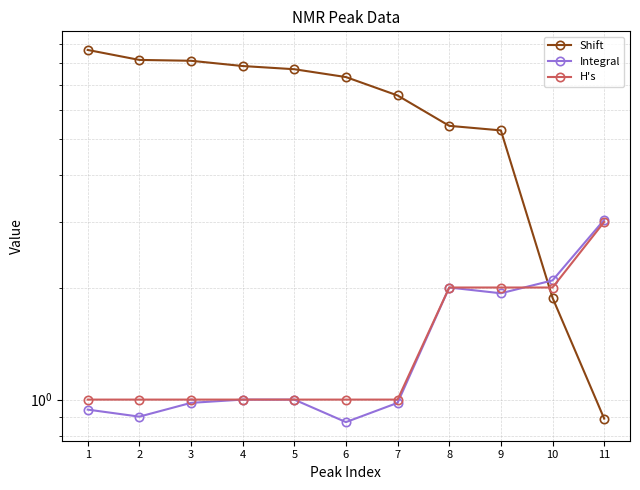

Reading right to left, extract all data points from this chart.

Shift: 11=0.9	10=1.9	9=5.3	8=5.4	7=6.6	6=7.3	5=7.7	4=7.9	3=8.1	2=8.2	1=8.7
Integral: 11=3.0	10=2.1	9=1.9	8=2.0	7=1.0	6=0.9	5=1.0	4=1.0	3=1.0	2=0.9	1=0.9
H's: 11=3.0	10=2.0	9=2.0	8=2.0	7=1.0	6=1.0	5=1.0	4=1.0	3=1.0	2=1.0	1=1.0